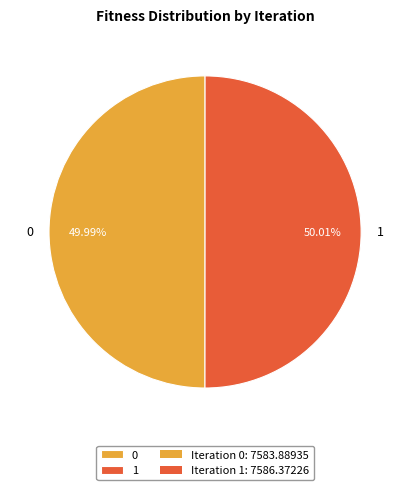

To the nearest percent, what portion does 1 represent?

50%